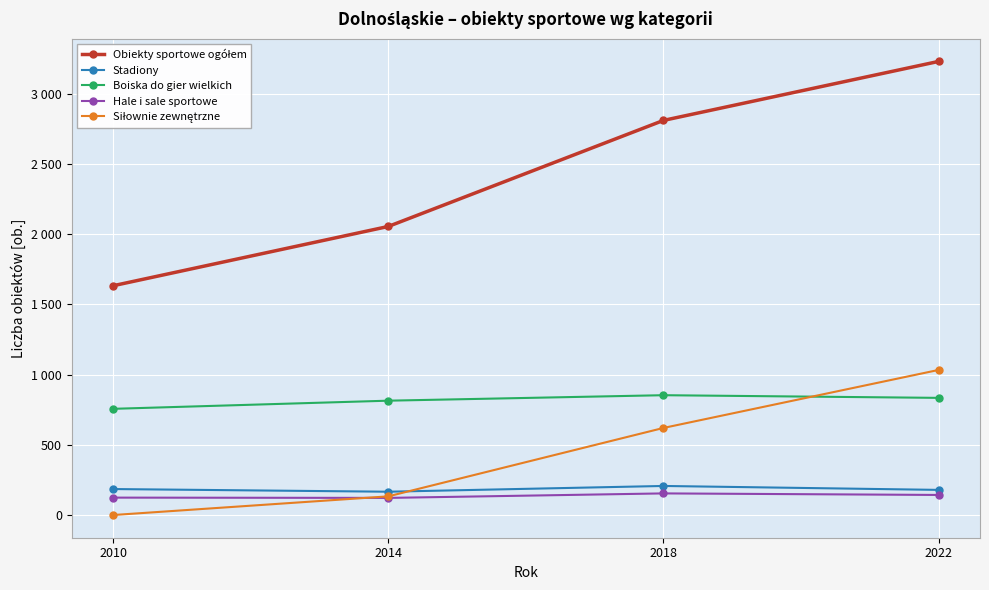

Reading left to right, what are all the values shown in this chart?

Obiekty sportowe ogółem: 1632	2054	2809	3229
Stadiony: 185	166	207	179
Boiska do gier wielkich: 756	814	853	834
Hale i sale sportowe: 124	122	154	143
Siłownie zewnętrzne: 0	133	620	1033